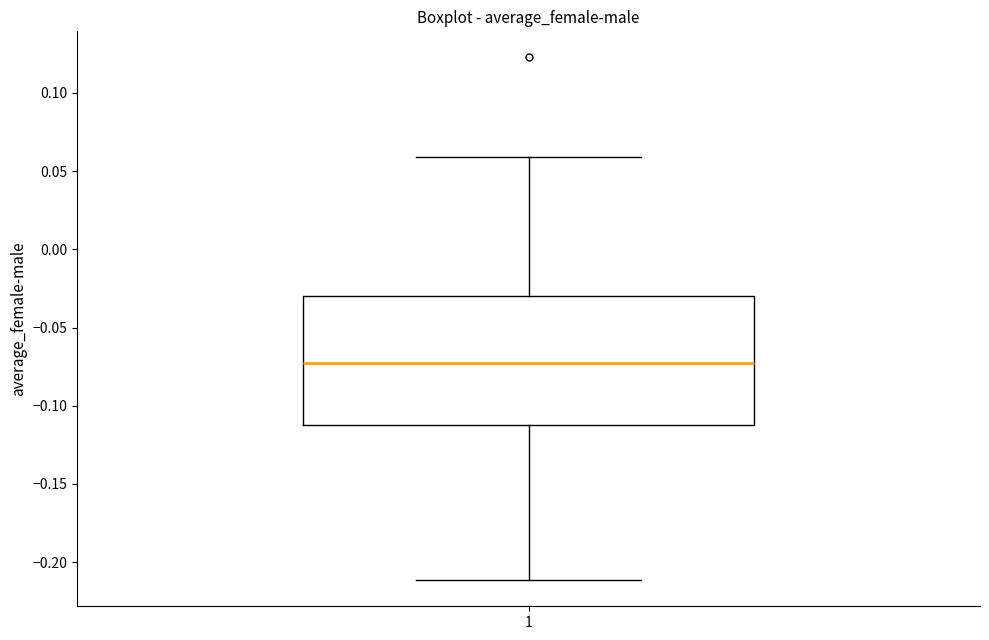

Transcribe this box plot: give where the median line is, the range the box spans, and where the two whiskers end, as read against the y-axis. The values are not printed on the chart, so give them approximately, as read against the axis.

median -0.075, box -0.110 to -0.030, whiskers -0.210 to 0.060